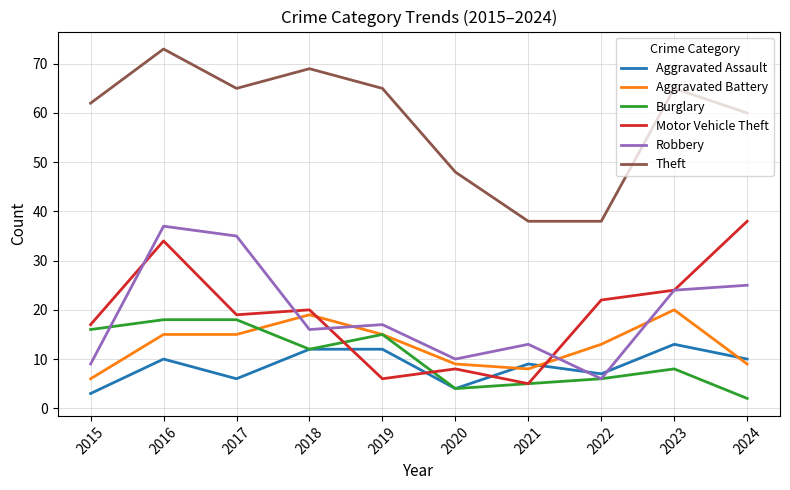

Where is Theft nearest to the value 55?

2024